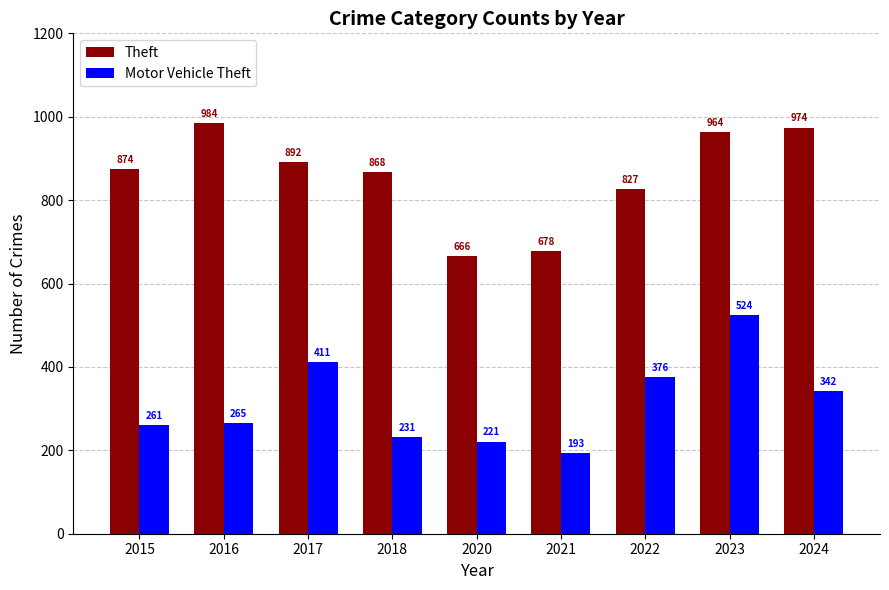

What is the spread (max minus min) of values at 2017?

481